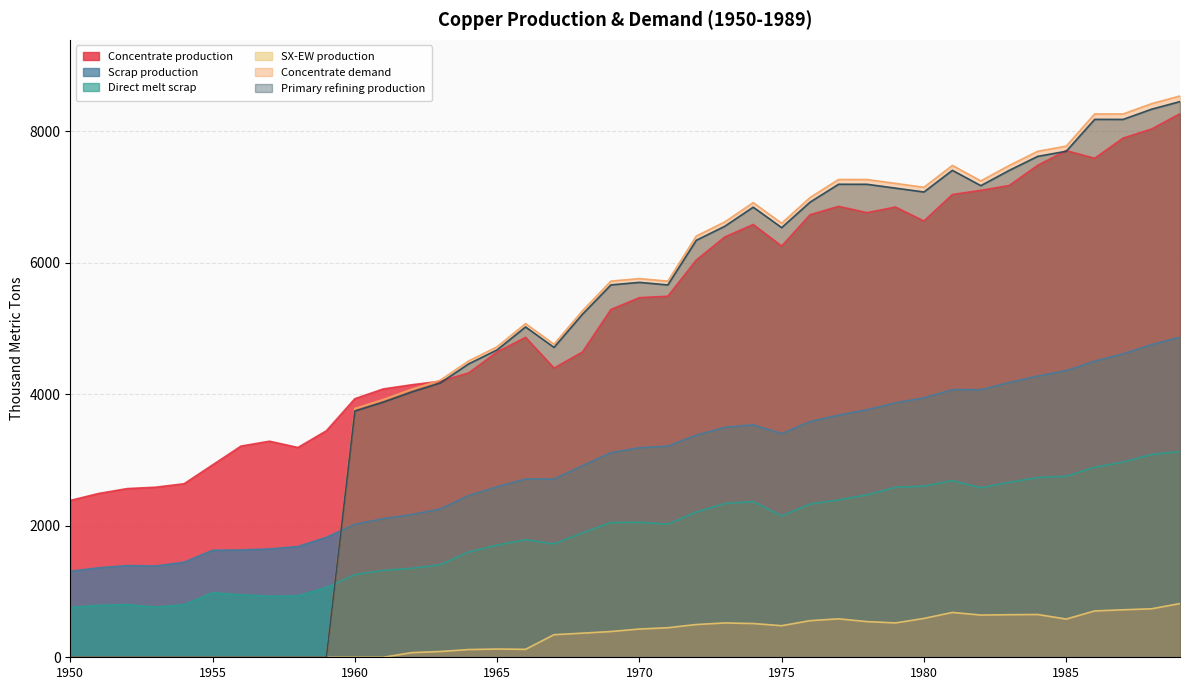

Which series has the largest total across all categories?

Concentrate production